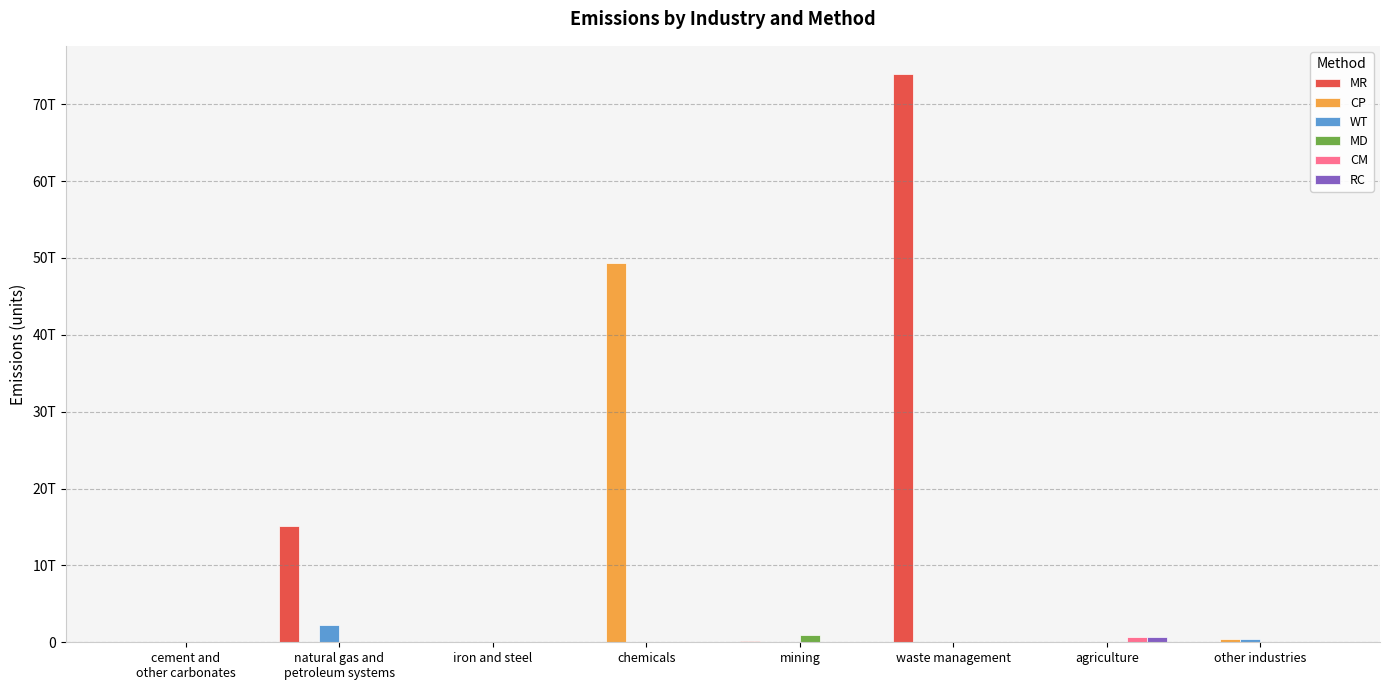

Which series has the largest range (max minus min)?

MR